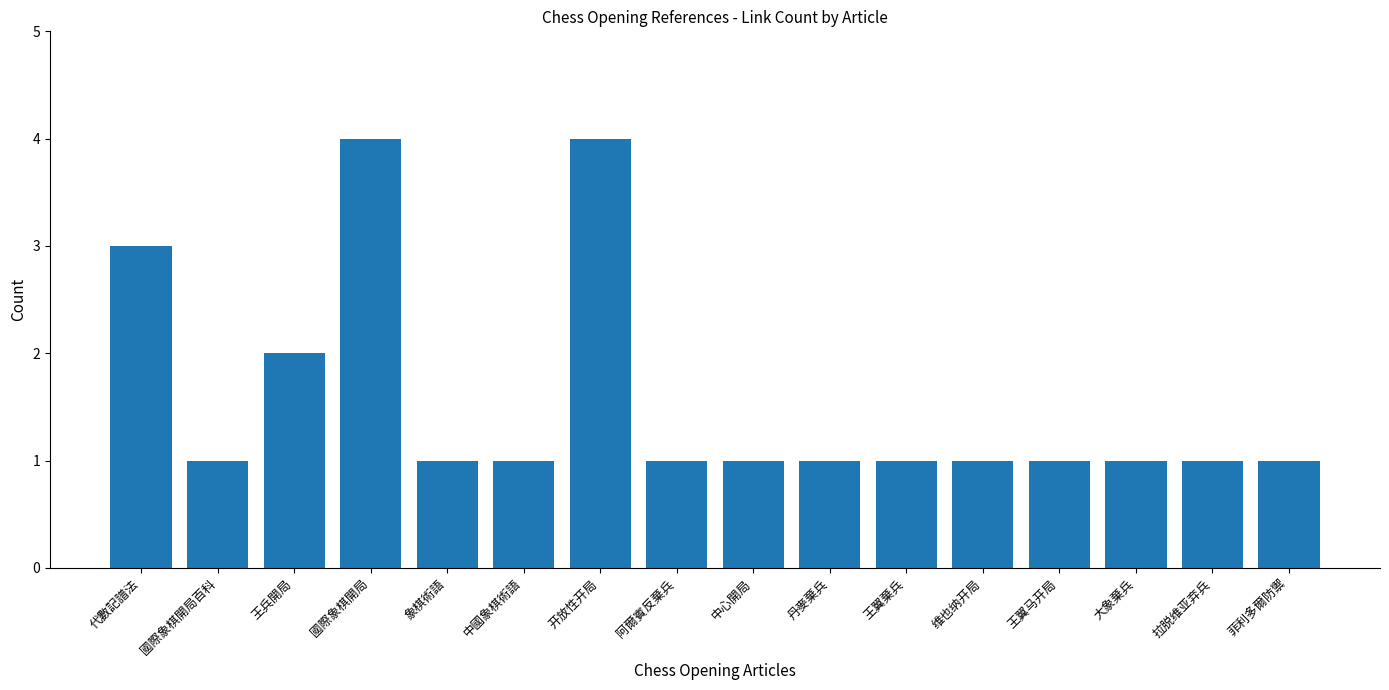

The chart shows a value of 1 at 國際象棋開局百科. True or false?

True